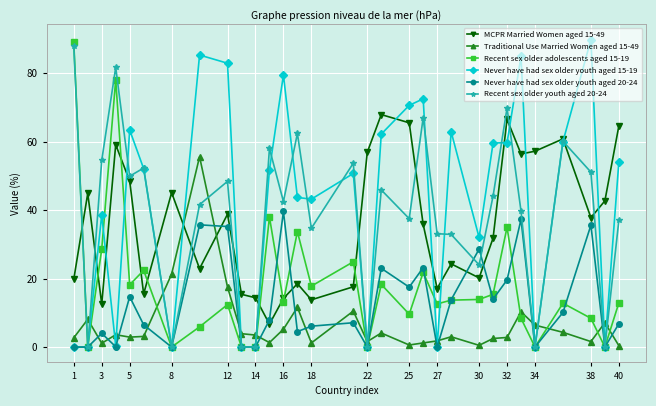

Is this an area chart (filled region under the line)?

No